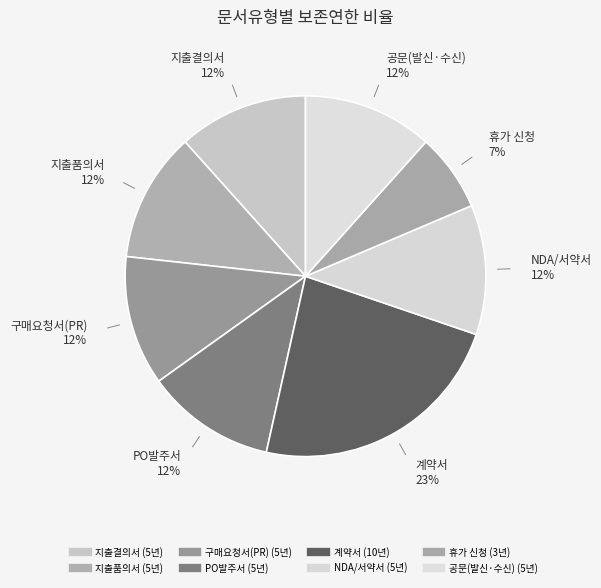

Rank the categories by value from highest to lowest.

계약서, 지출결의서, 지출품의서, 구매요청서(PR), PO발주서, NDA/서약서, 공문(발신·수신), 휴가 신청